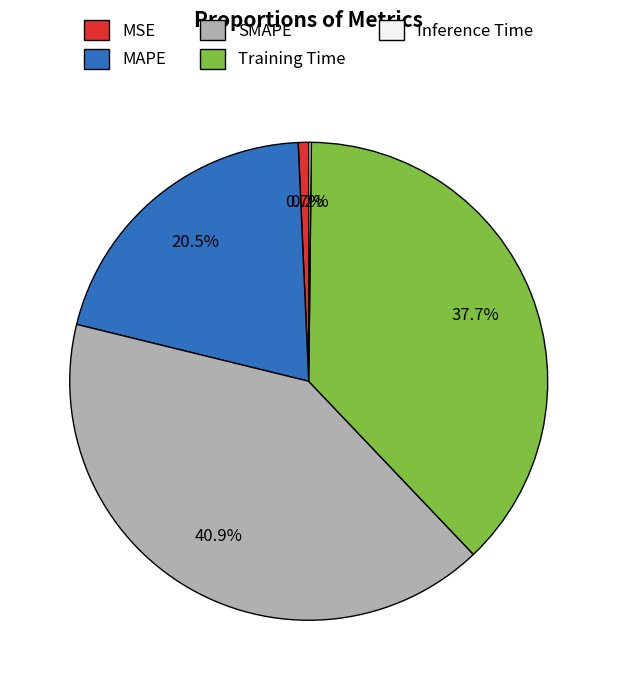

Does any single category account for the majority?

No